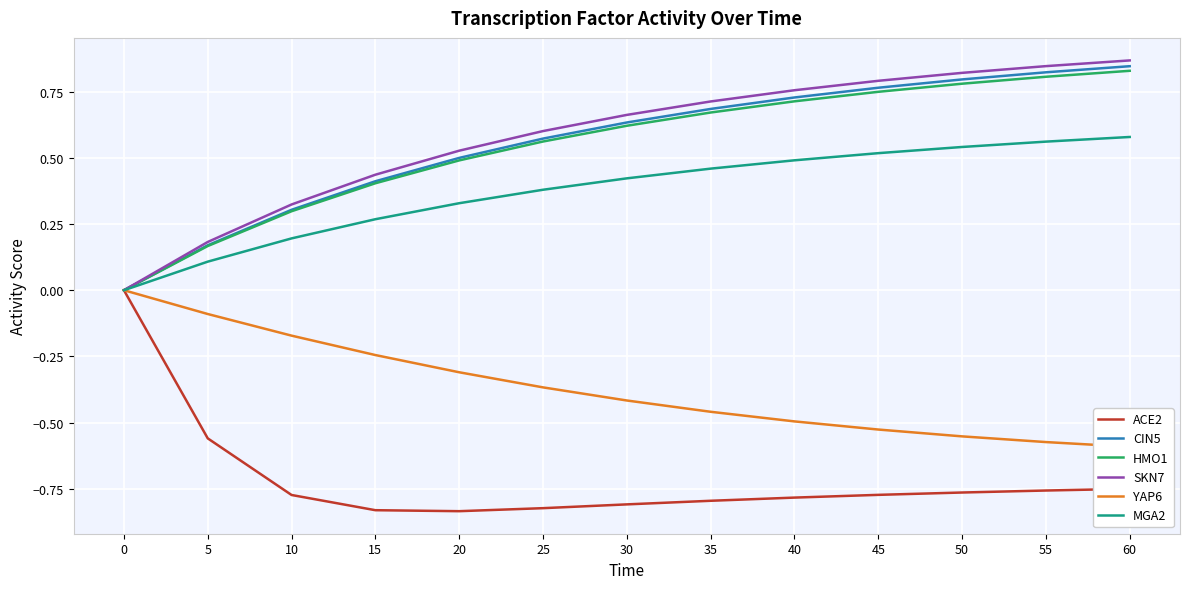

Is this an area chart (filled region under the line)?

No